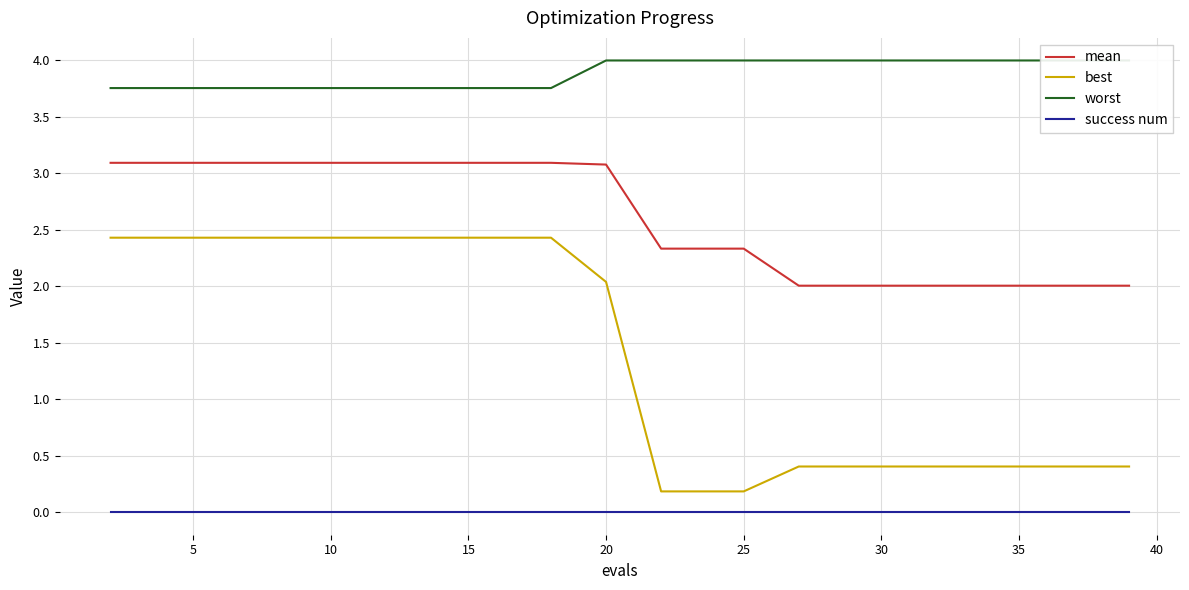

What is the sum of all best values?

27.3